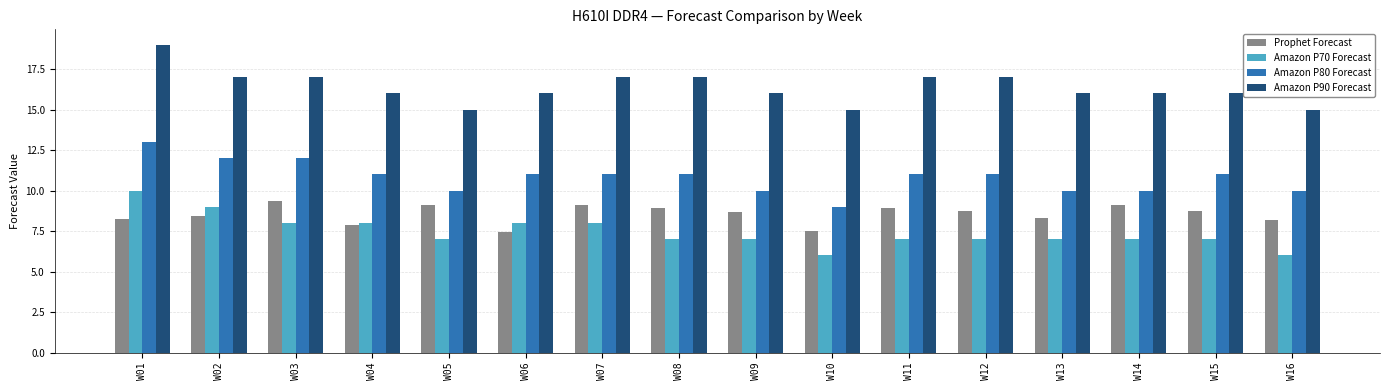

True or false: Amazon P80 Forecast has a value of 6.2 at W16.

False